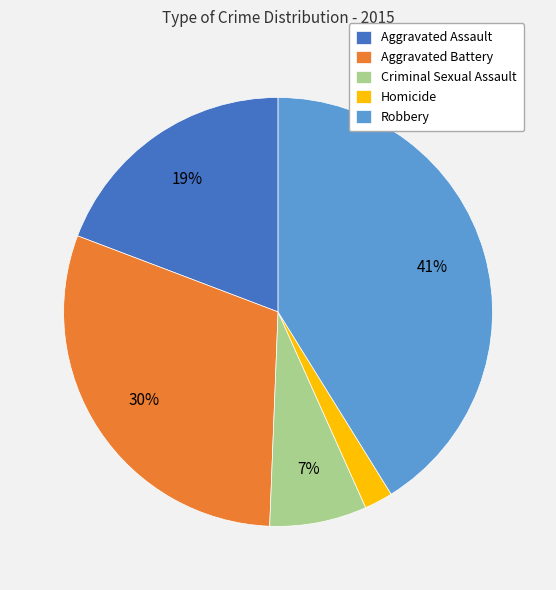

Count the number of slices in the pie.

5